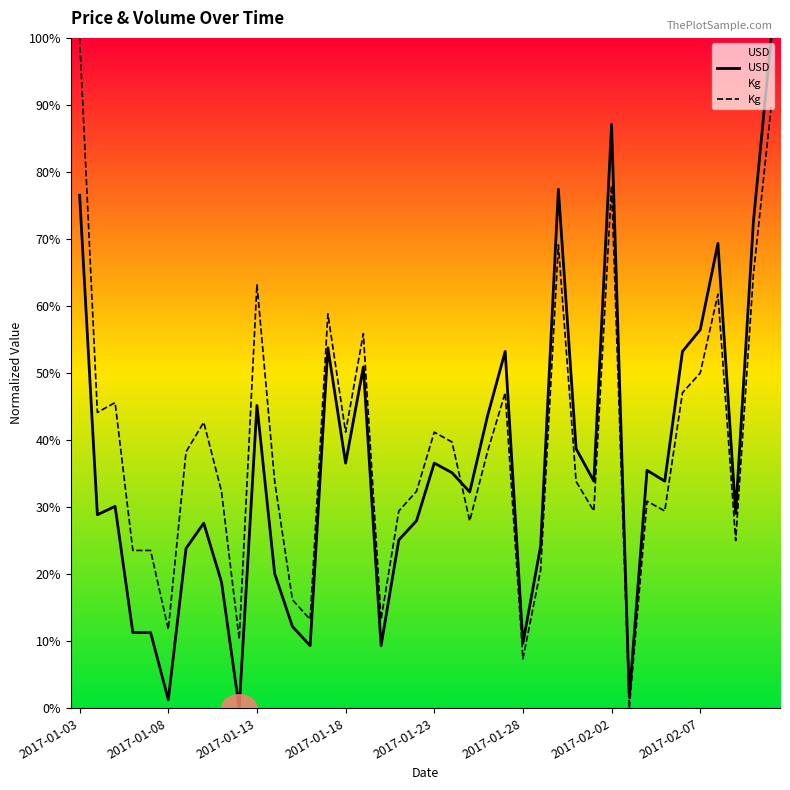

Reading left to right, list all the values displayed in this chart.

USD: 0.8	0.3	0.3	0.1	0.1	0.0	0.2	0.3	0.2	0.0	0.5	0.2	0.1	0.1	0.5	0.4	0.5	0.1	0.3	0.3	0.4	0.4	0.3	0.4	0.5	0.1	0.2	0.8	0.4	0.3	0.9	0.0	0.4	0.3	0.5	0.6	0.7	0.3	0.7	1.0
Kg: 1.0	0.4	0.5	0.2	0.2	0.1	0.4	0.4	0.3	0.1	0.6	0.3	0.2	0.1	0.6	0.4	0.6	0.1	0.3	0.3	0.4	0.4	0.3	0.4	0.5	0.1	0.2	0.7	0.3	0.3	0.8	0.0	0.3	0.3	0.5	0.5	0.6	0.3	0.6	0.9